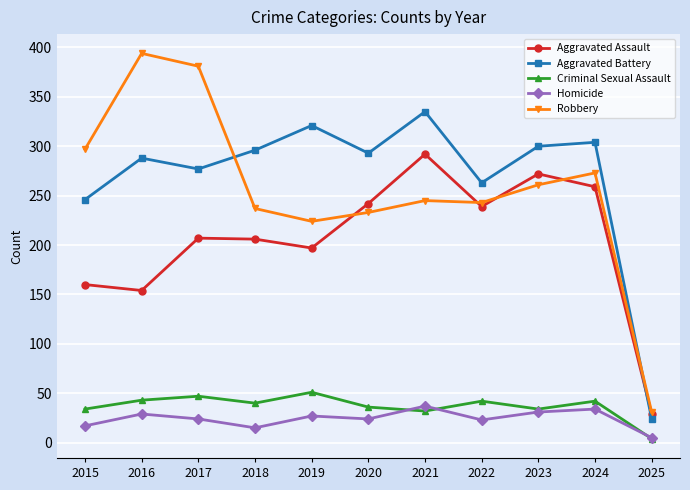

How many values in the Criminal Sexual Assault series are below 40?

5